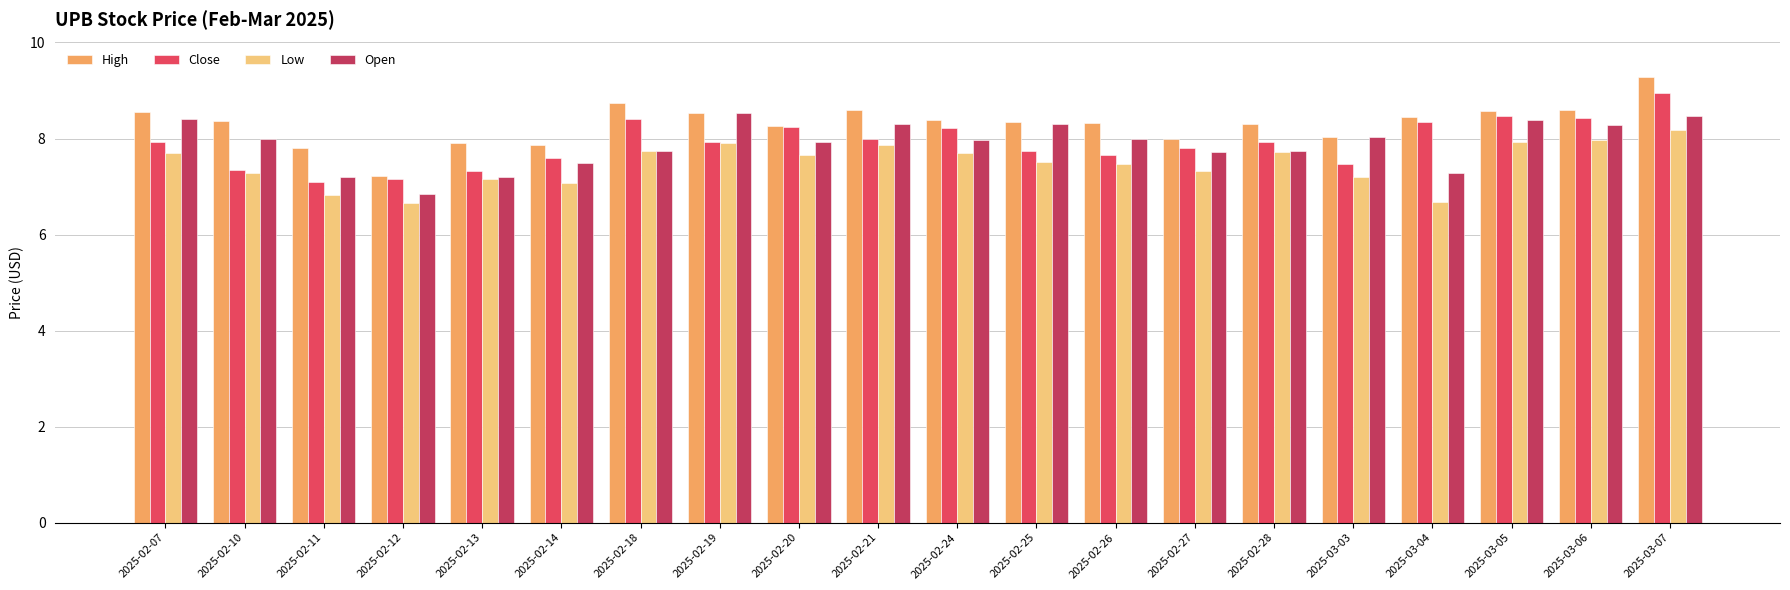

Reading left to right, list all the values displayed in this chart.

High: 2025-02-07=8.6	2025-02-10=8.4	2025-02-11=7.8	2025-02-12=7.2	2025-02-13=7.9	2025-02-14=7.9	2025-02-18=8.7	2025-02-19=8.5	2025-02-20=8.3	2025-02-21=8.6	2025-02-24=8.4	2025-02-25=8.3	2025-02-26=8.3	2025-02-27=8.0	2025-02-28=8.3	2025-03-03=8.0	2025-03-04=8.4	2025-03-05=8.6	2025-03-06=8.6	2025-03-07=9.3
Close: 2025-02-07=7.9	2025-02-10=7.3	2025-02-11=7.1	2025-02-12=7.2	2025-02-13=7.3	2025-02-14=7.6	2025-02-18=8.4	2025-02-19=7.9	2025-02-20=8.2	2025-02-21=8.0	2025-02-24=8.2	2025-02-25=7.7	2025-02-26=7.7	2025-02-27=7.8	2025-02-28=7.9	2025-03-03=7.5	2025-03-04=8.3	2025-03-05=8.5	2025-03-06=8.4	2025-03-07=8.9
Low: 2025-02-07=7.7	2025-02-10=7.3	2025-02-11=6.8	2025-02-12=6.7	2025-02-13=7.2	2025-02-14=7.1	2025-02-18=7.8	2025-02-19=7.9	2025-02-20=7.7	2025-02-21=7.9	2025-02-24=7.7	2025-02-25=7.5	2025-02-26=7.5	2025-02-27=7.3	2025-02-28=7.7	2025-03-03=7.2	2025-03-04=6.7	2025-03-05=7.9	2025-03-06=8.0	2025-03-07=8.2
Open: 2025-02-07=8.4	2025-02-10=8.0	2025-02-11=7.2	2025-02-12=6.8	2025-02-13=7.2	2025-02-14=7.5	2025-02-18=7.8	2025-02-19=8.5	2025-02-20=7.9	2025-02-21=8.3	2025-02-24=8.0	2025-02-25=8.3	2025-02-26=8.0	2025-02-27=7.7	2025-02-28=7.8	2025-03-03=8.0	2025-03-04=7.3	2025-03-05=8.4	2025-03-06=8.3	2025-03-07=8.5